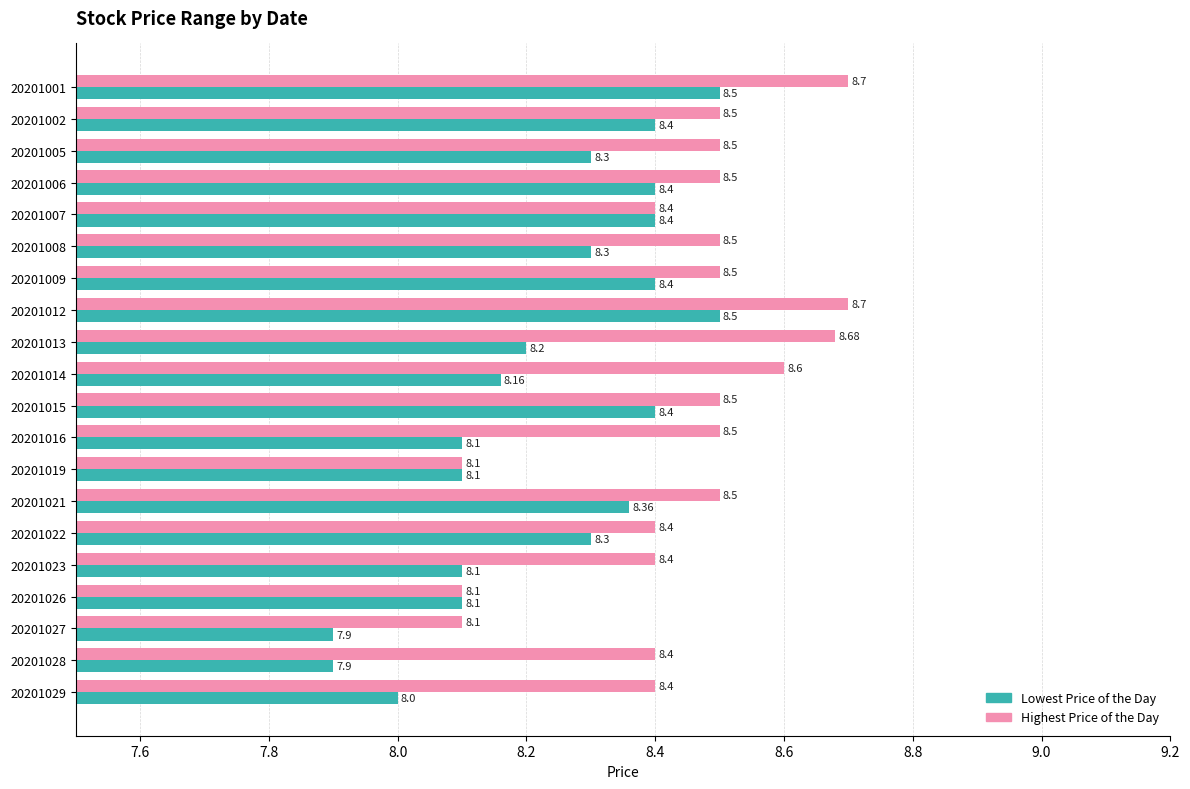

How many data points does each series have?

20